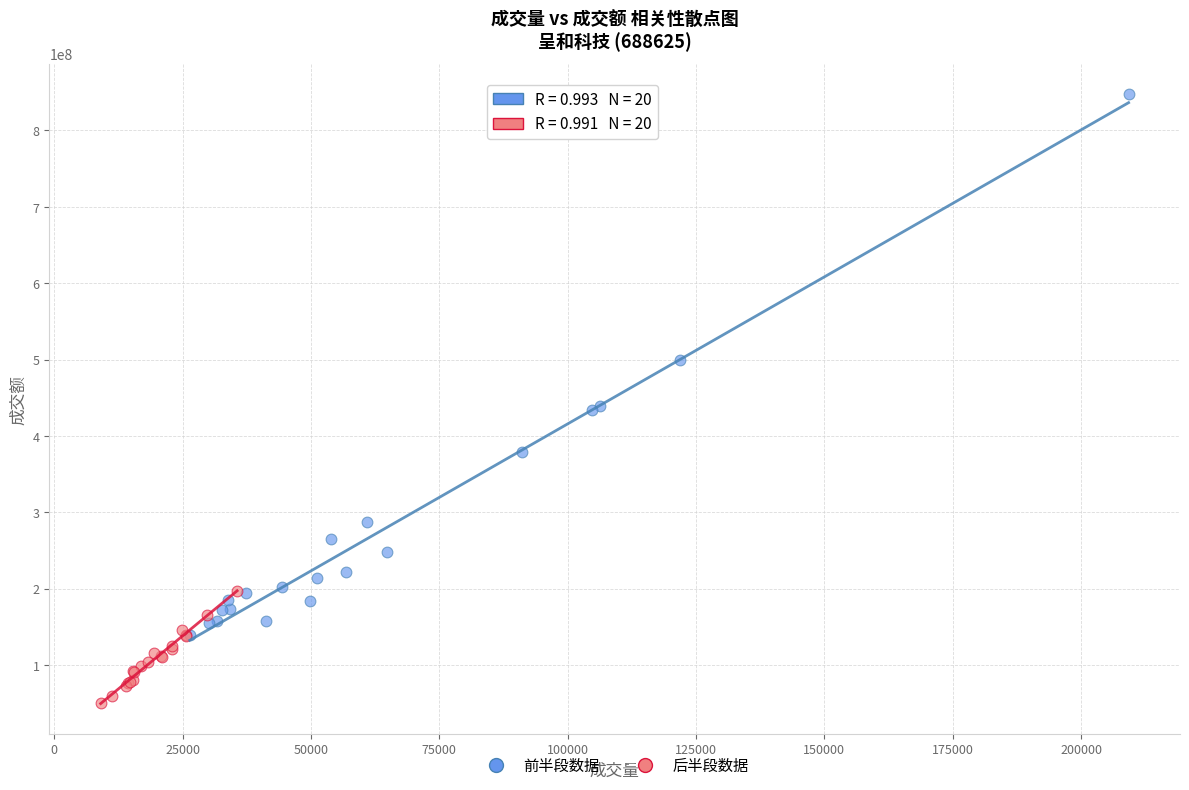

Which series has the largest Y range (max minus min)?

前半段数据